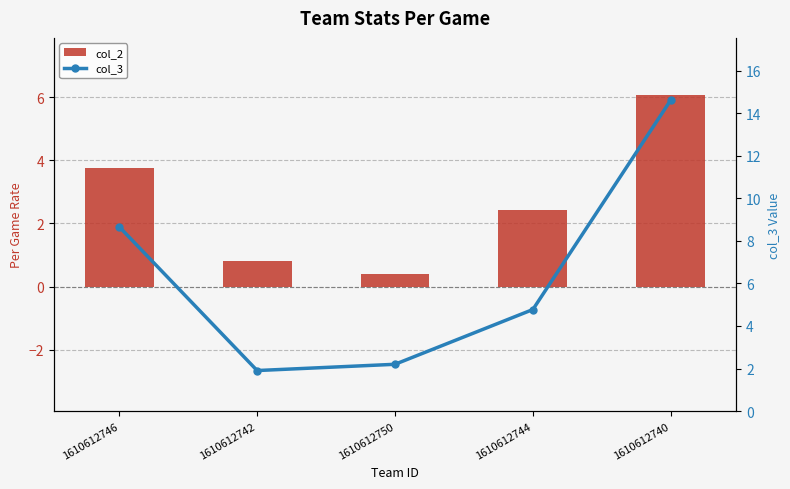

Is it true that col_3 equals 1.9 at 1610612742?

True